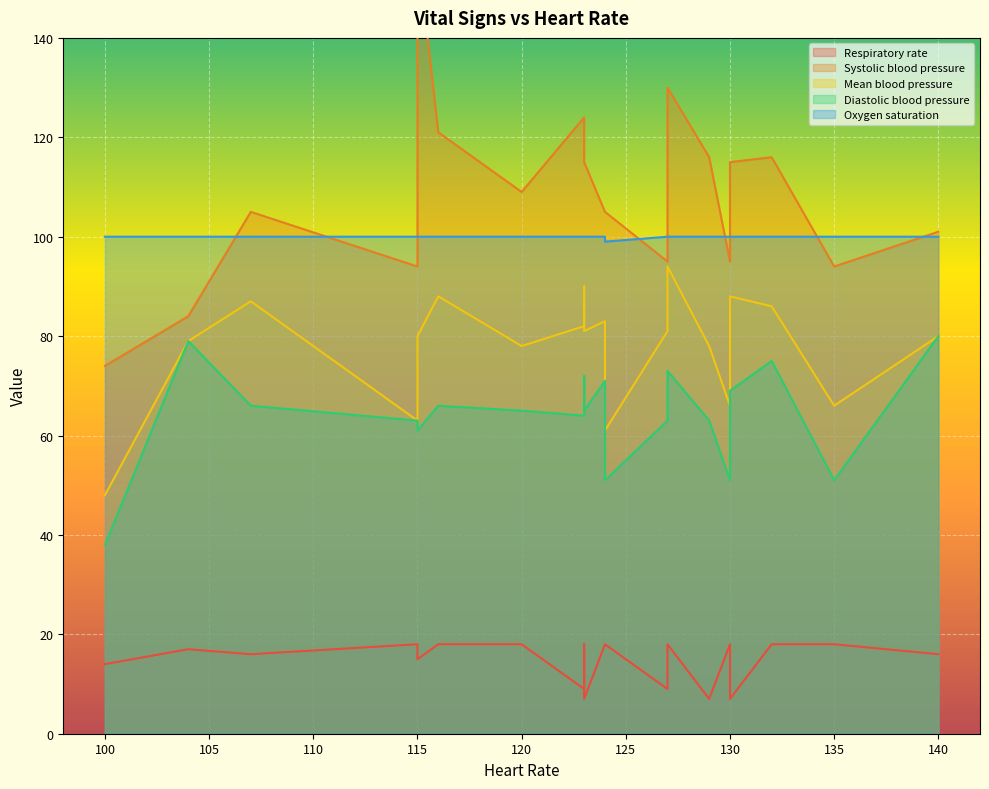

What is the sum of all Diastolic blood pressure values?

1349